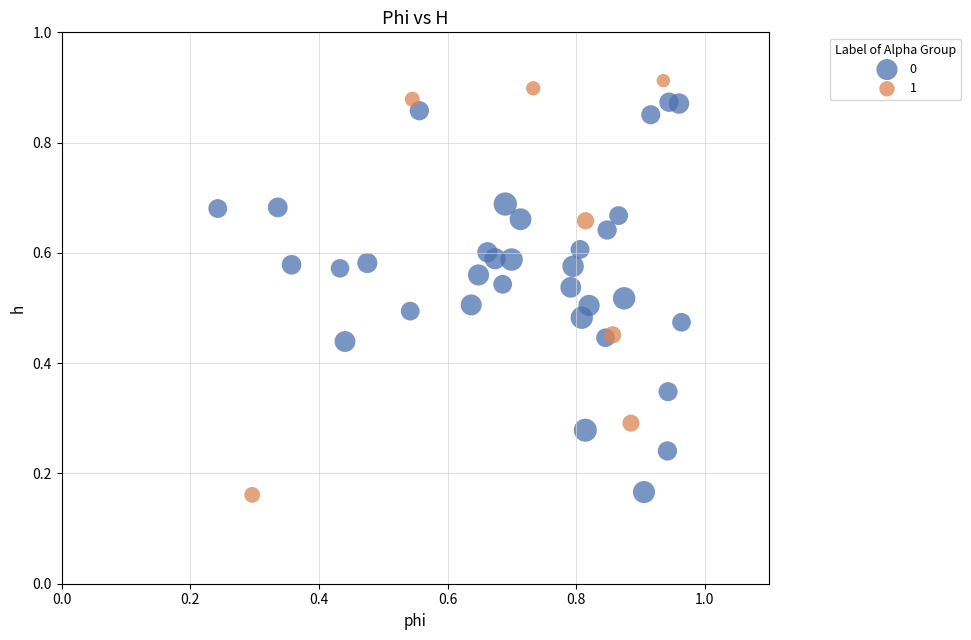

Which series has the largest Y range (max minus min)?

1